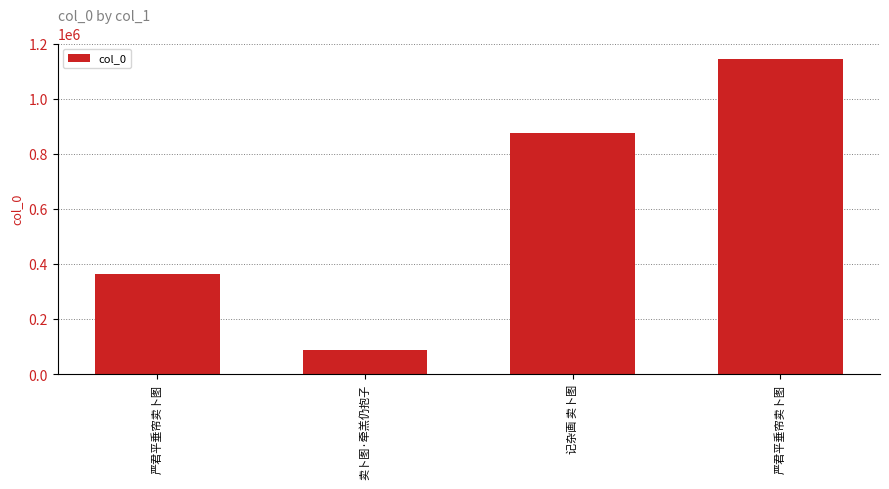

Approximately how many times larger is the value at 卖卜图·牵羔仍抱子 compared to 严君平垂帘卖卜图?

0.2